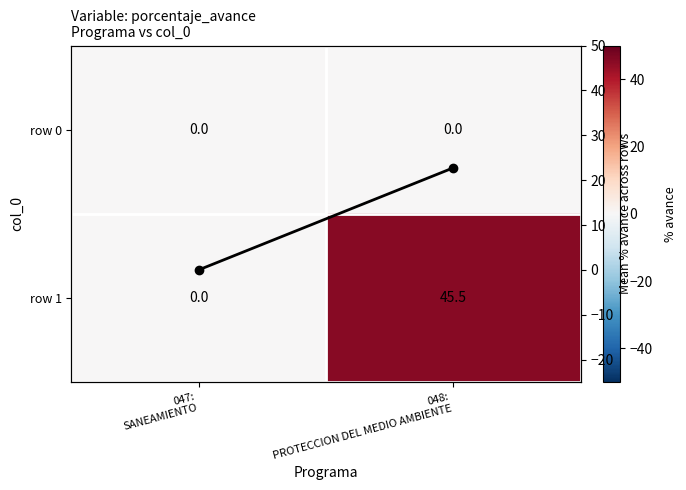

List the series in order of their peak value, lowest first.

row 0, Mean % avance, row 1